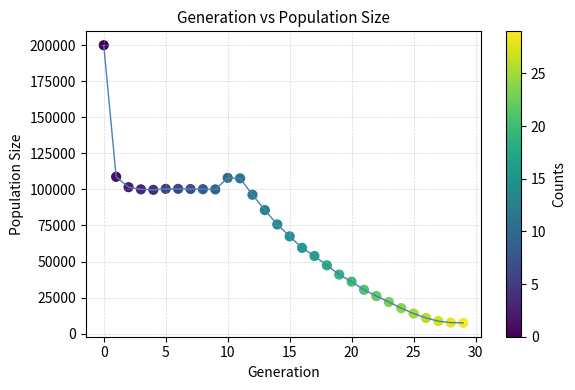

What is the range of Y values (max minus min)?

192389